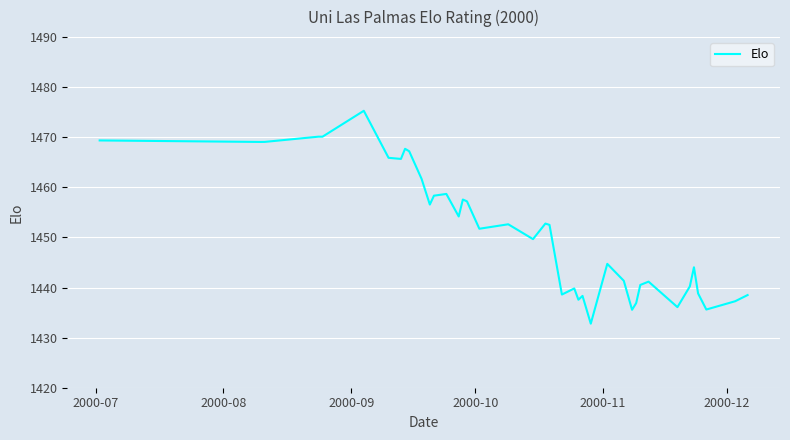

What is the difference between the maximum and minimum values?

42.5